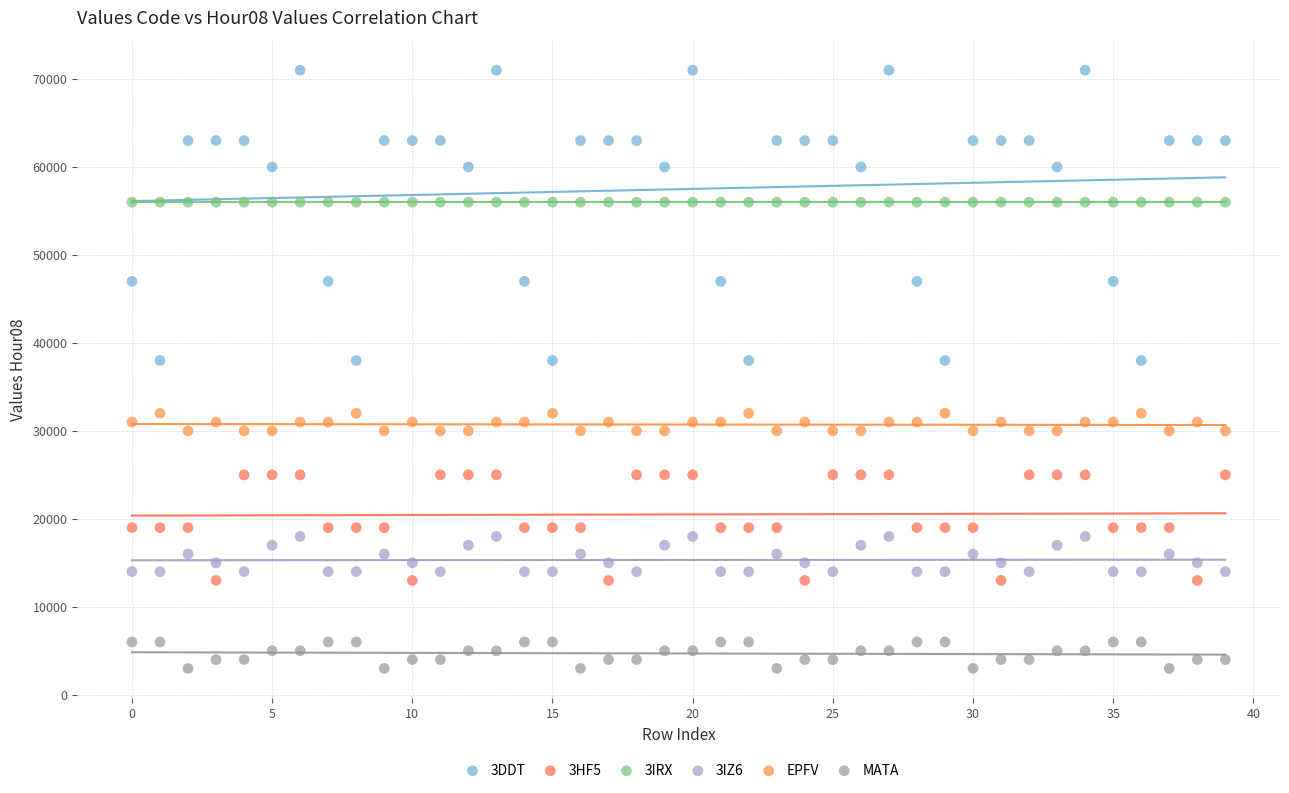

Which series contains the highest Y value?

3DDT